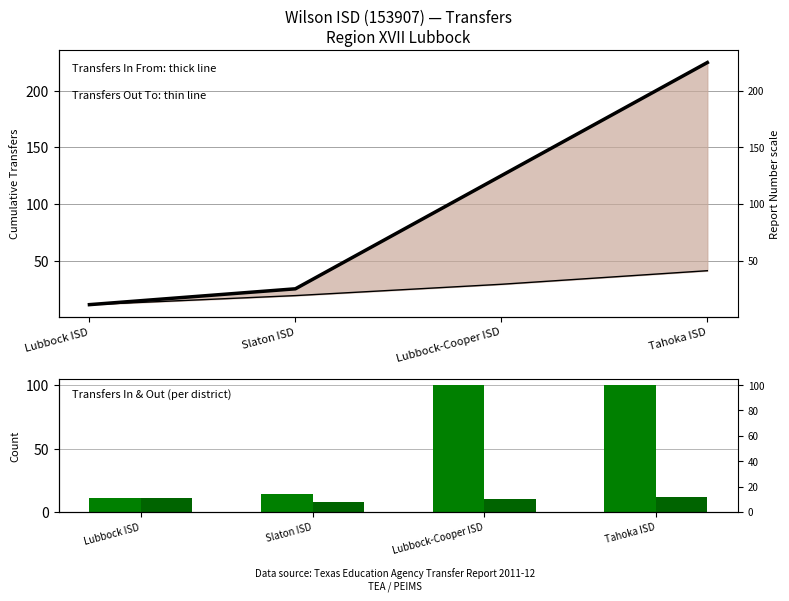

Count the number of data series in this chart.

4